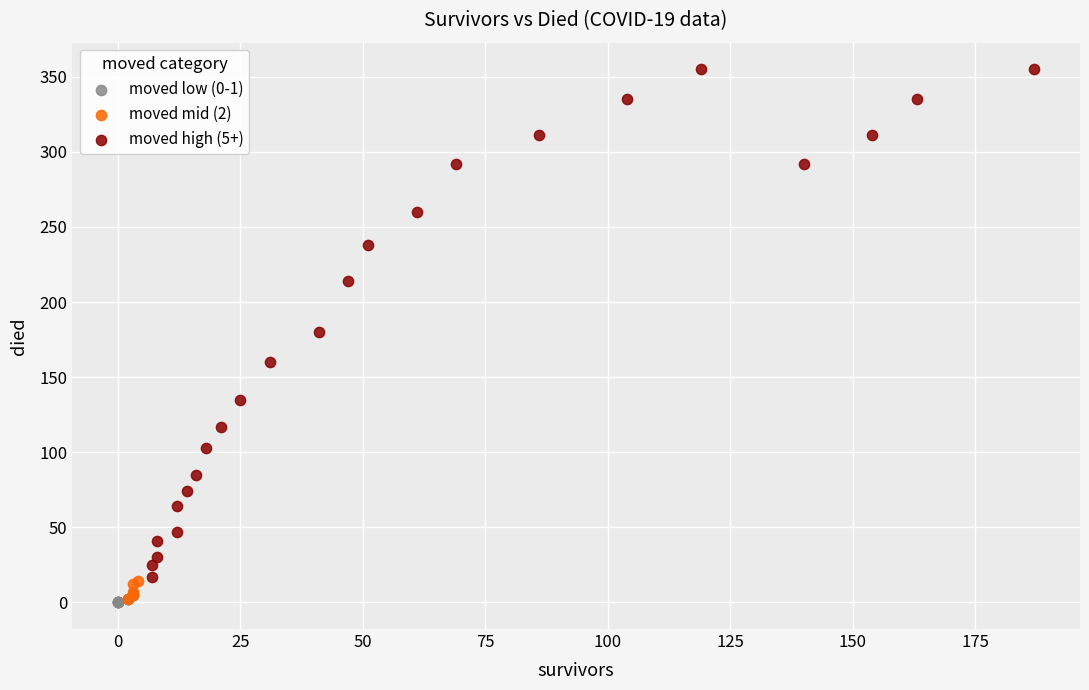

Which series reaches the maximum Y coordinate?

moved high (5+)